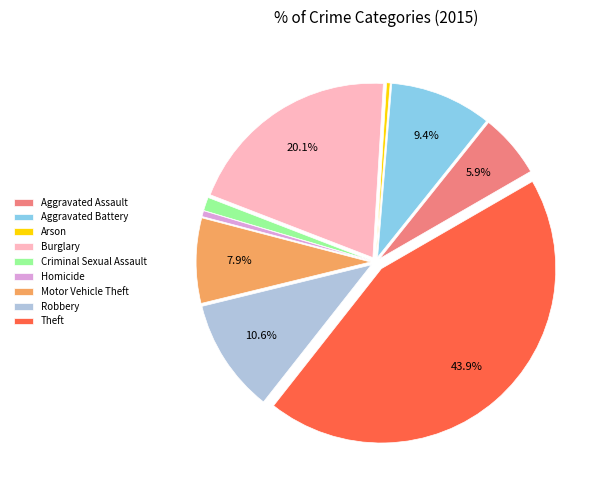

Which slice is the largest?

Theft